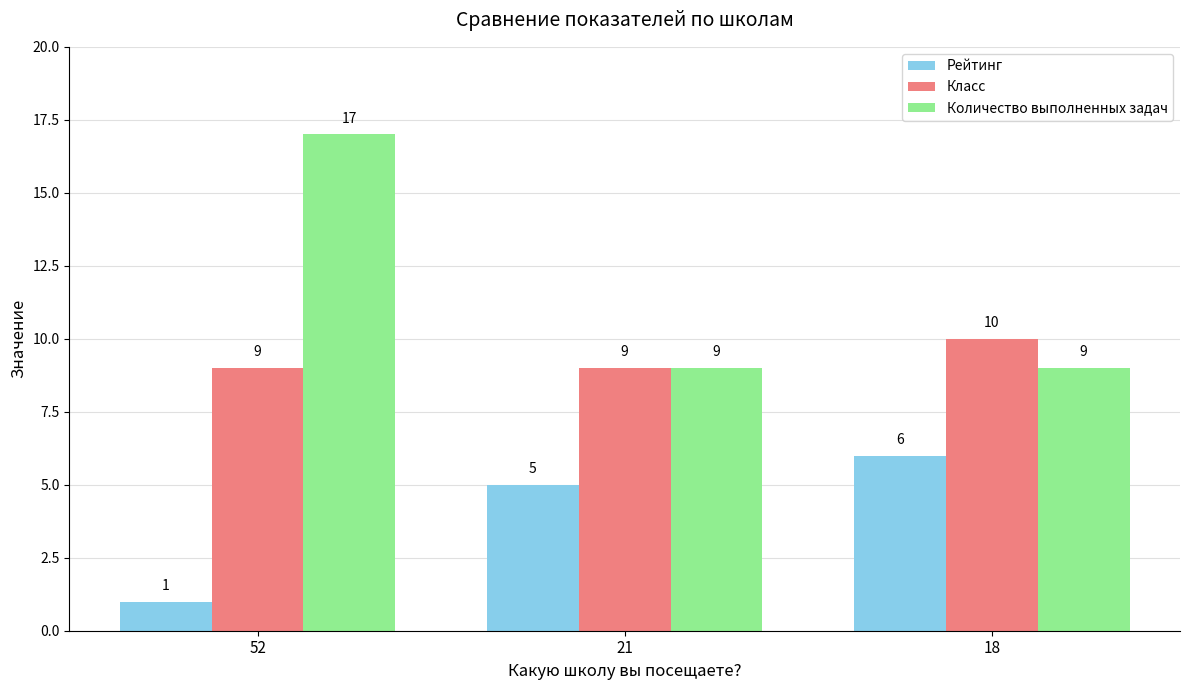

How many groups of bars are there?

3